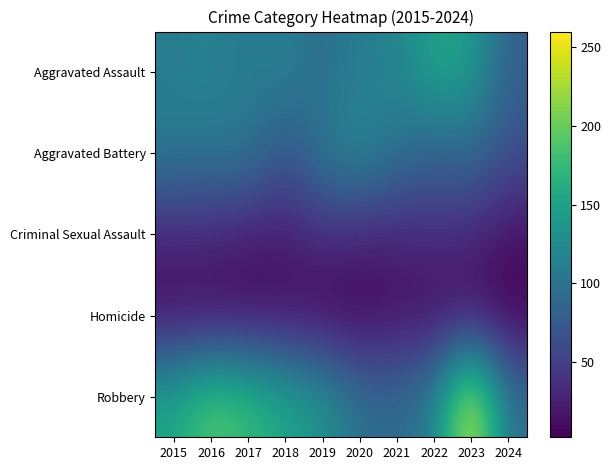

At how many categories does at least one series exceed 225?

1